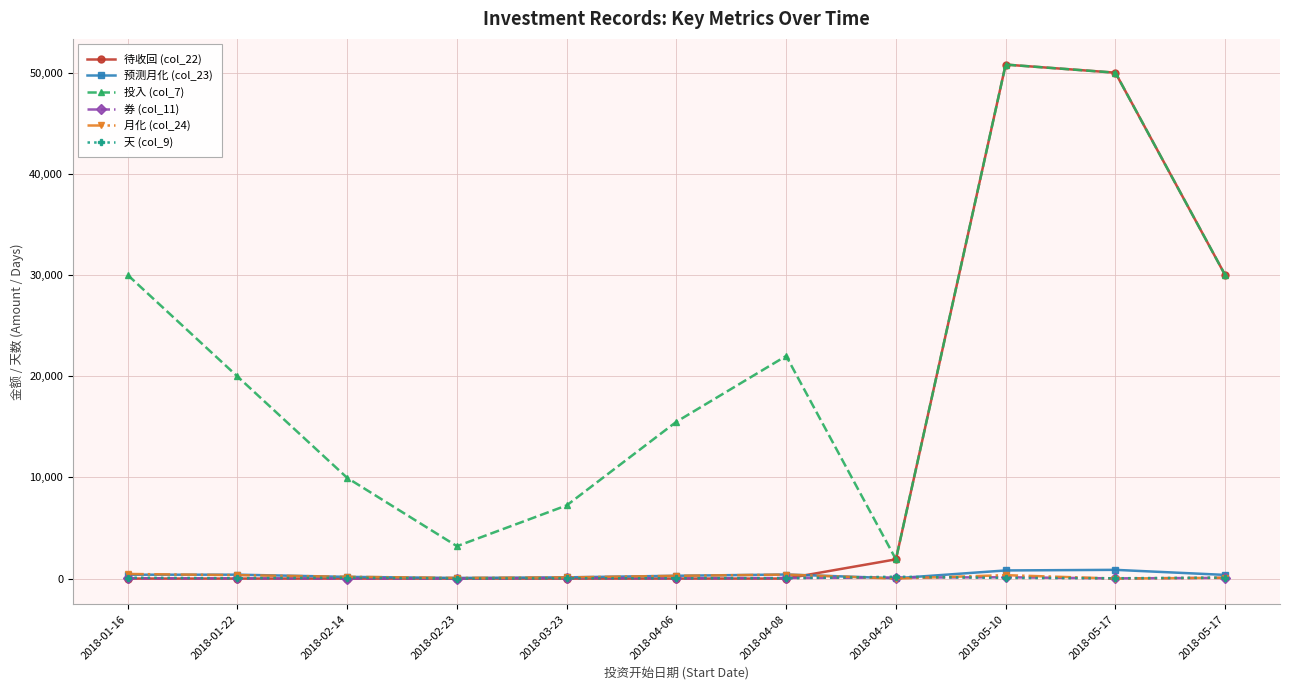

In 天 (col_9), how many points are higher than both neighbors (excluding endpoints)?

2